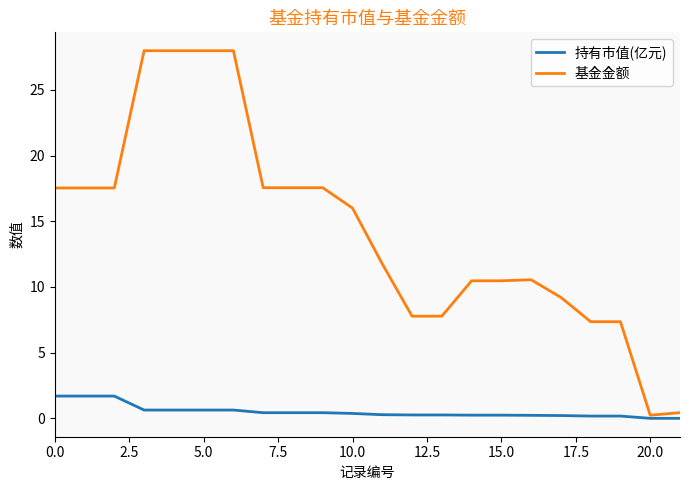

What is the maximum value shown in the chart?

28.0